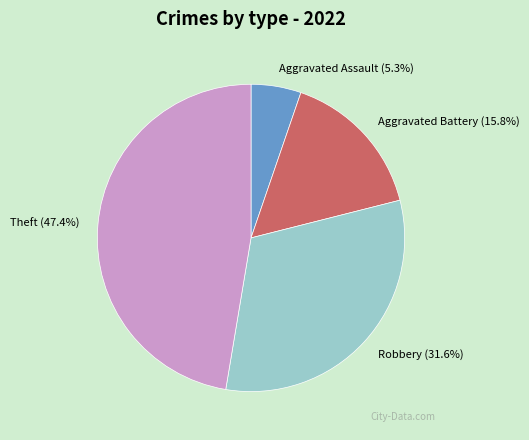

Which category has the smallest portion of the pie?

Aggravated Assault (5.3%)